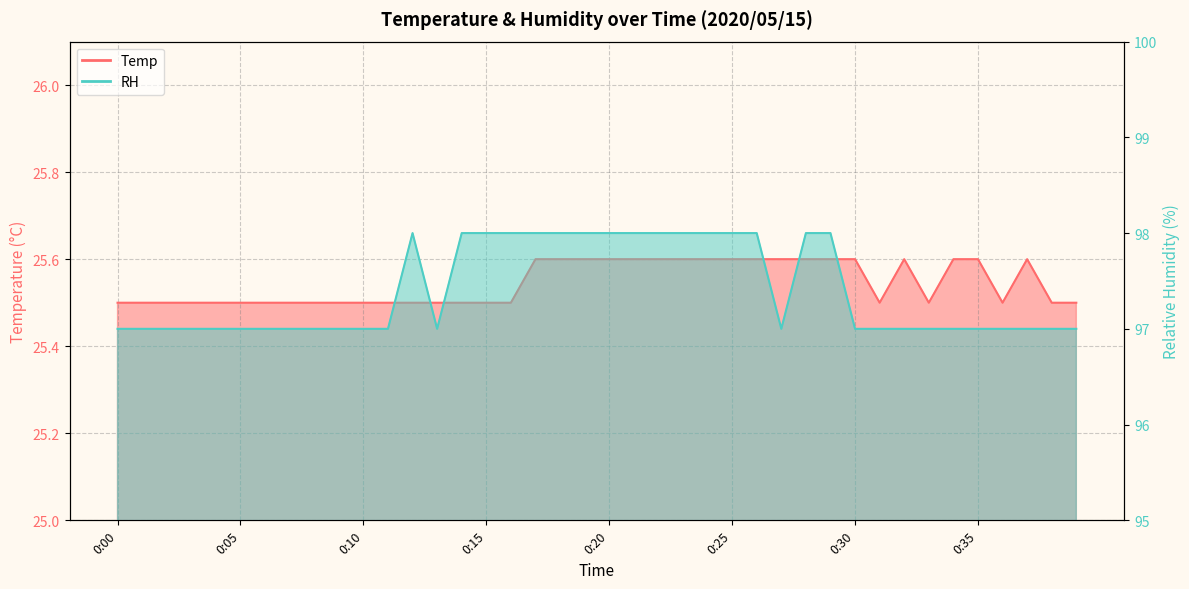

What are all the series names shown in the legend?

Temp, RH